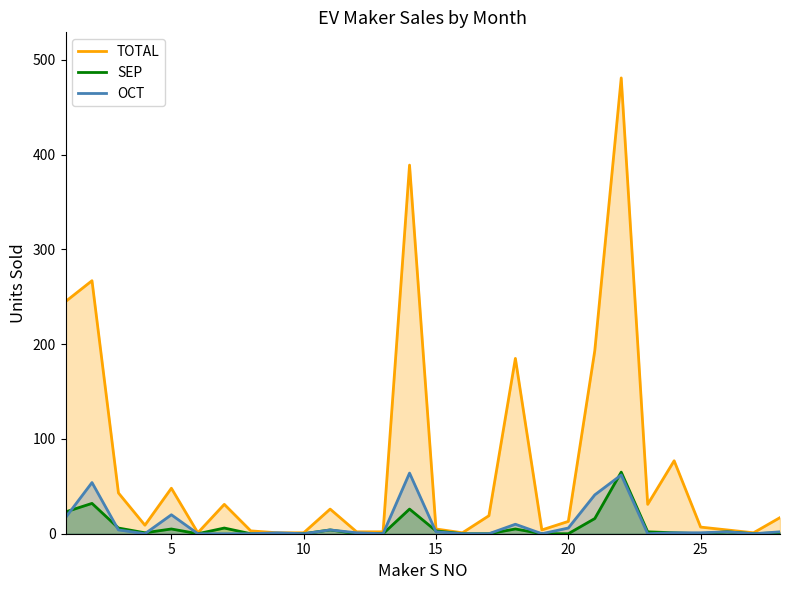

True or false: SEP and TOTAL cross at least once.

False